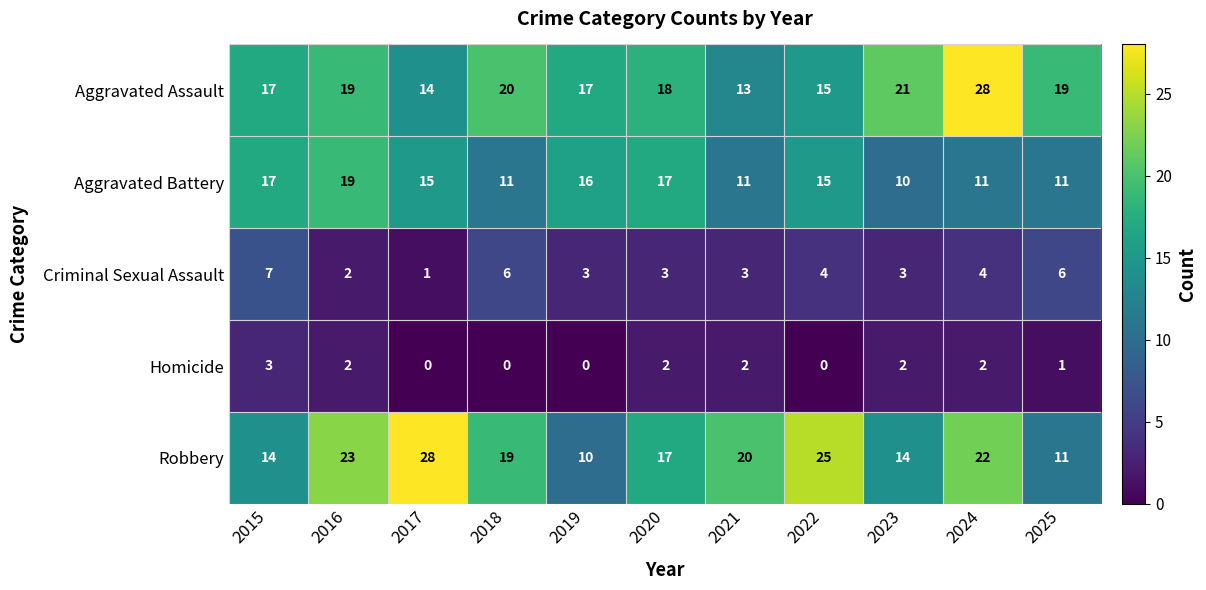

What is the approximate value of Aggravated Assault at 2018, to the nearest 10?

20